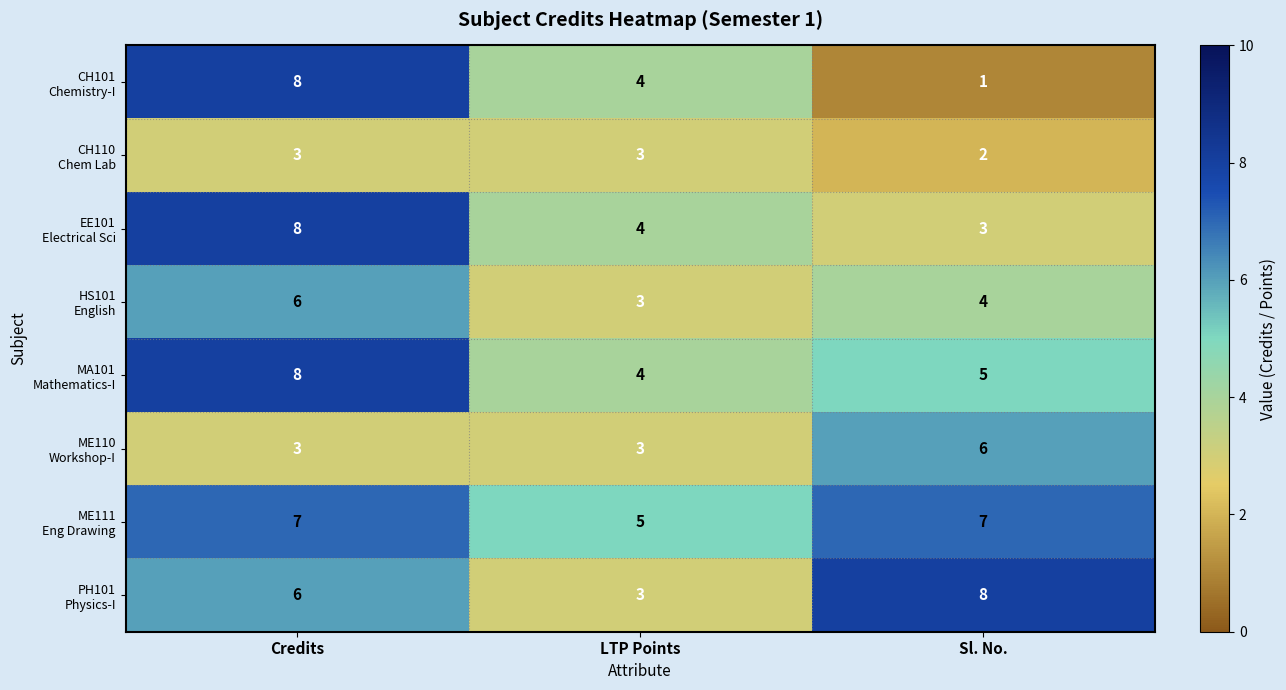

What is the greatest value displayed?

8